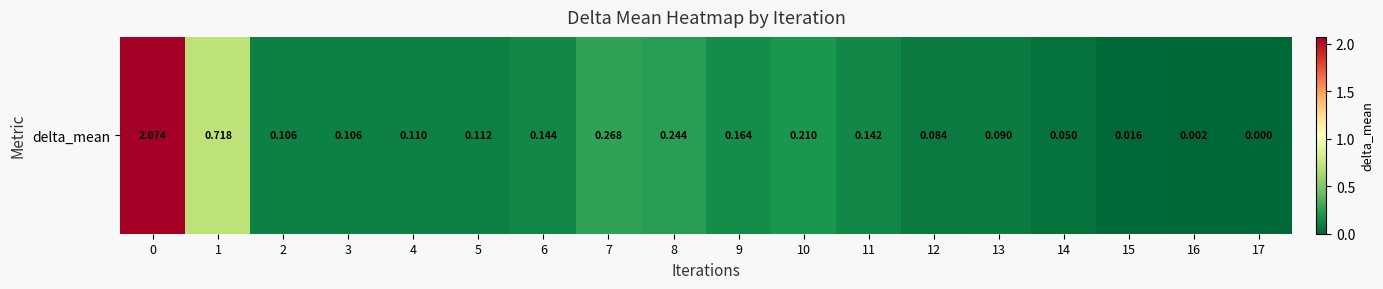

At which label is the value closest to 1?

1